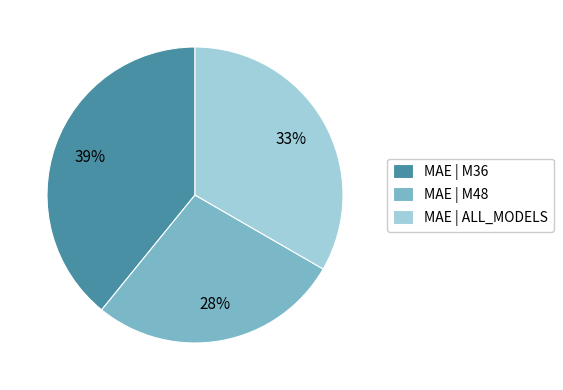

Do MAE | ALL_MODELS and MAE | M36 together represent more than half of the pie?

Yes